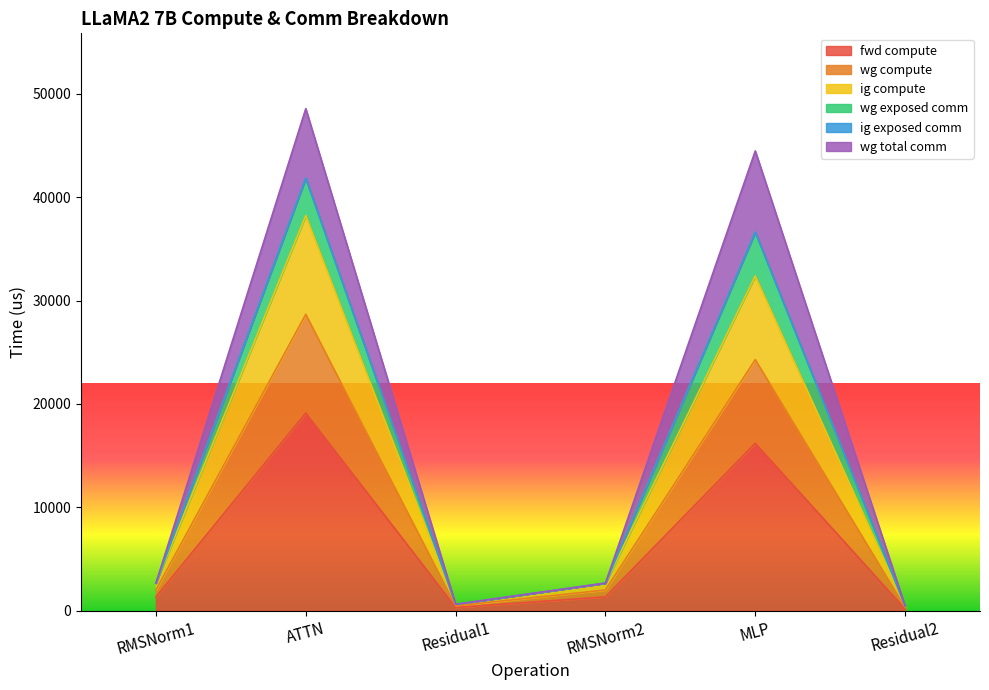

At which category does wg exposed comm reach its first local peak?

ATTN